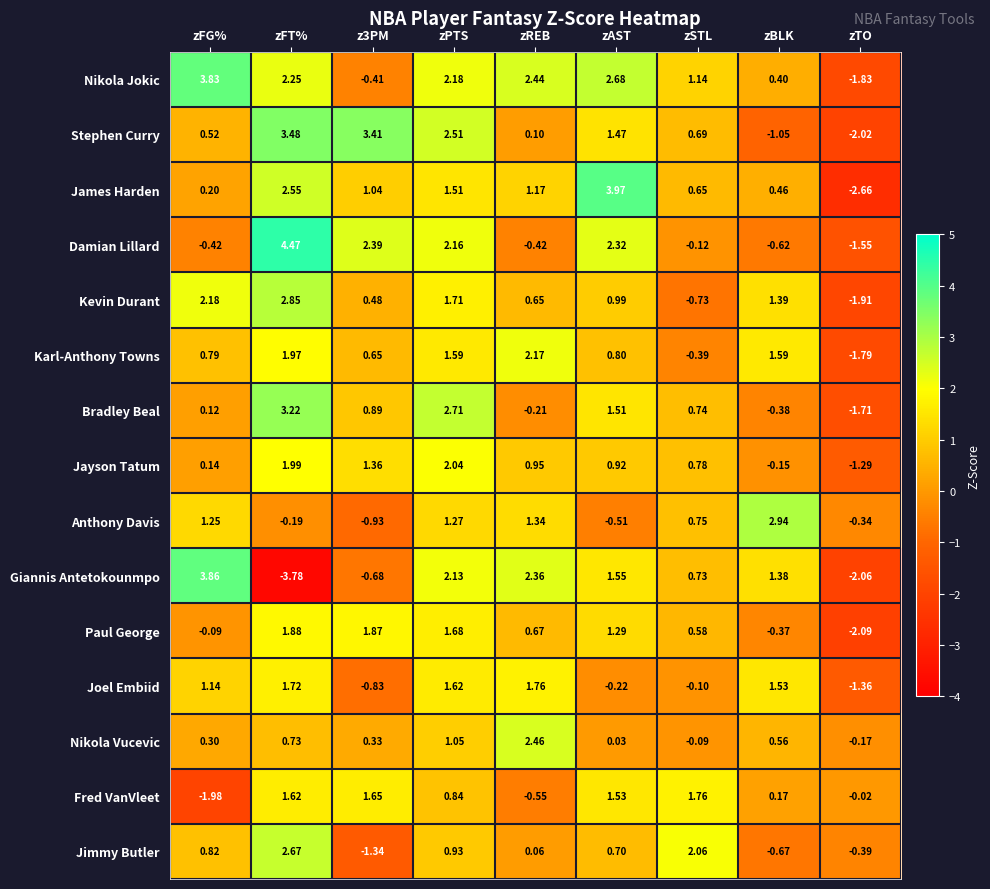

Which label corresponds to the largest value in the chart?

zFT%